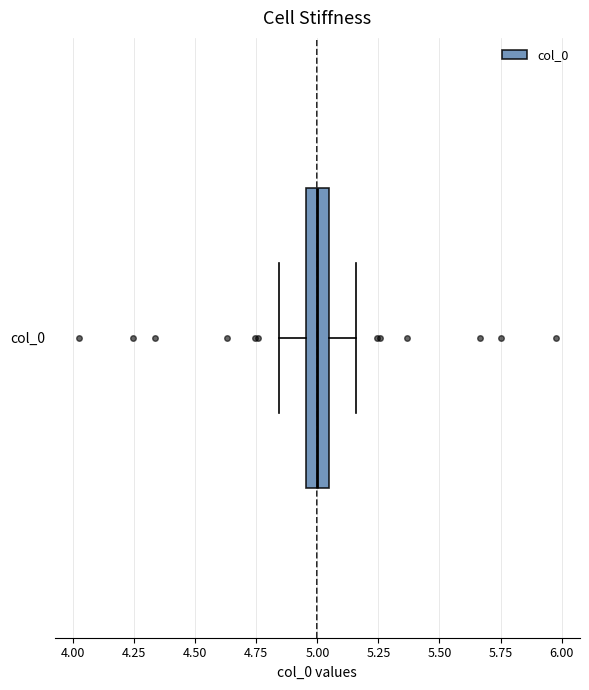

Read this box plot against the x-axis: the position of the median line, the range covered by the box, and the ends of both whiskers. The values are not printed on the chart, so give them approximately, as read against the axis.

median 5.00, box 4.95 to 5.05, whiskers 4.85 to 5.15